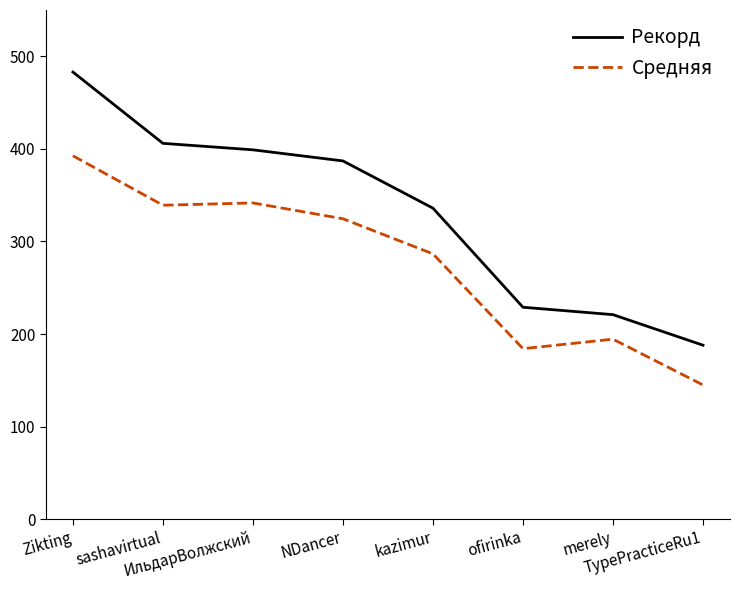

What is the sum of all Рекорд values?

2649.0